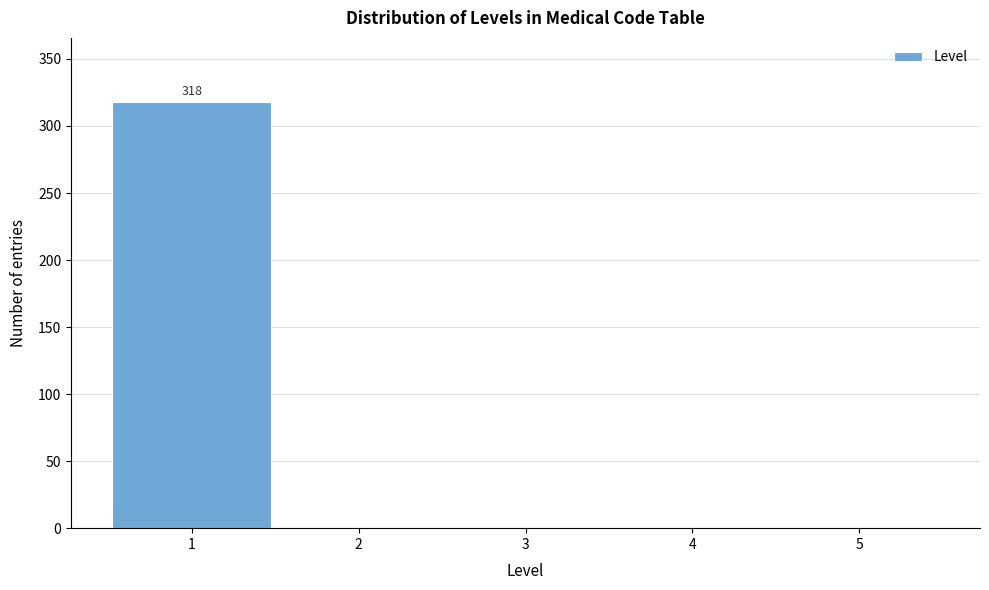

Which range on the x-axis has the tallest bar?

0.5 to 1.5